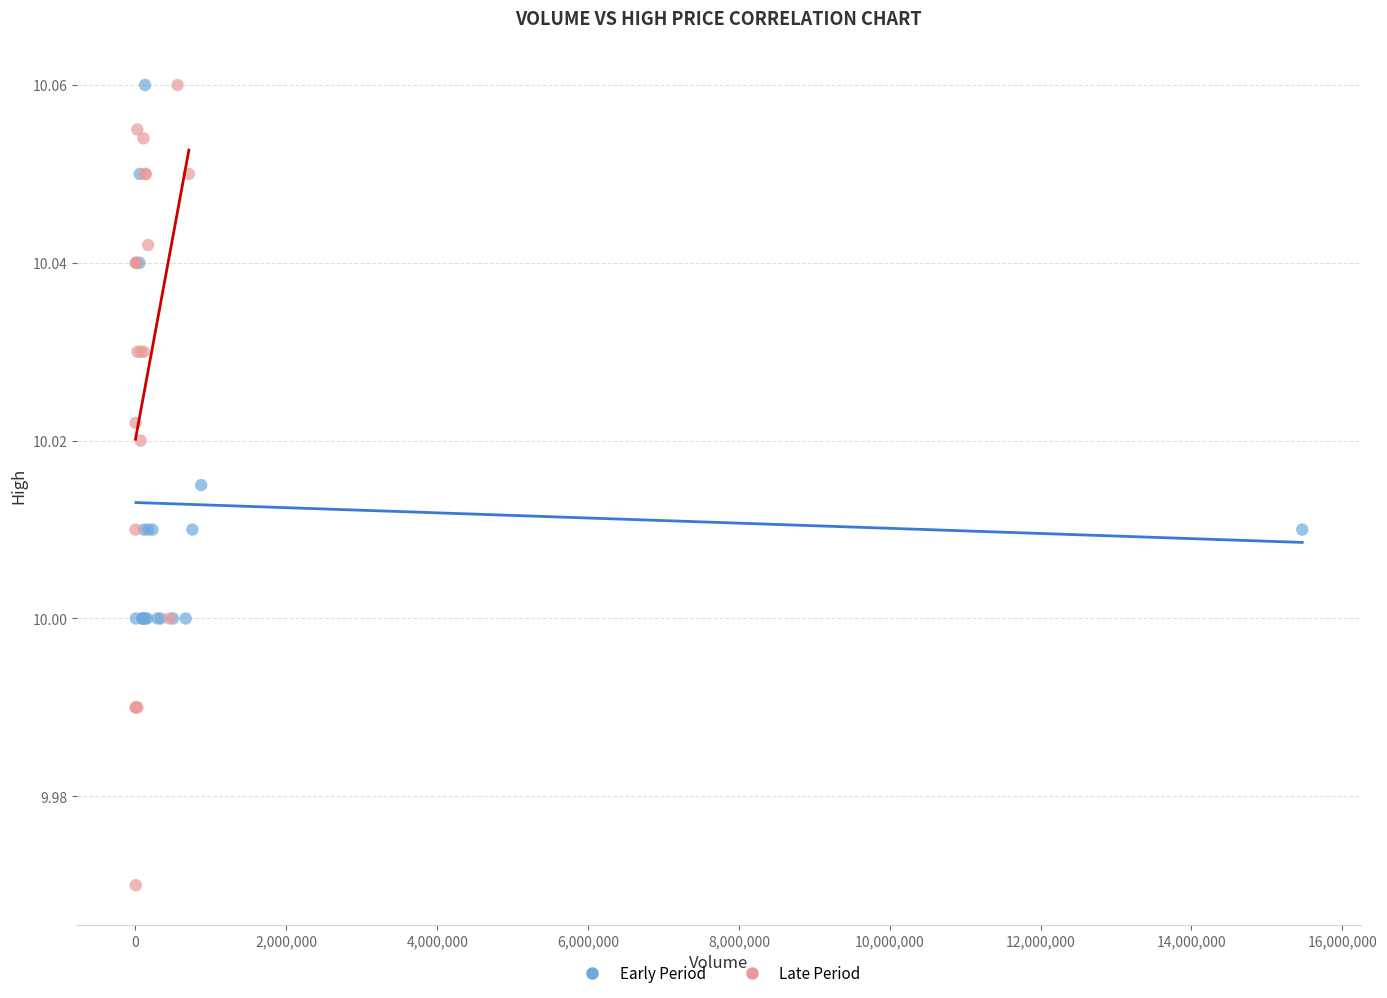

Which series has the widest spread of Y values?

Late Period